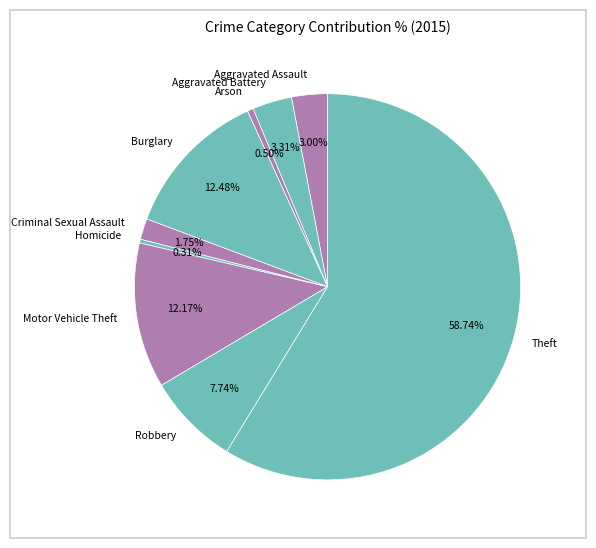

What is the total percentage of Burglary and Homicide?

12.8%